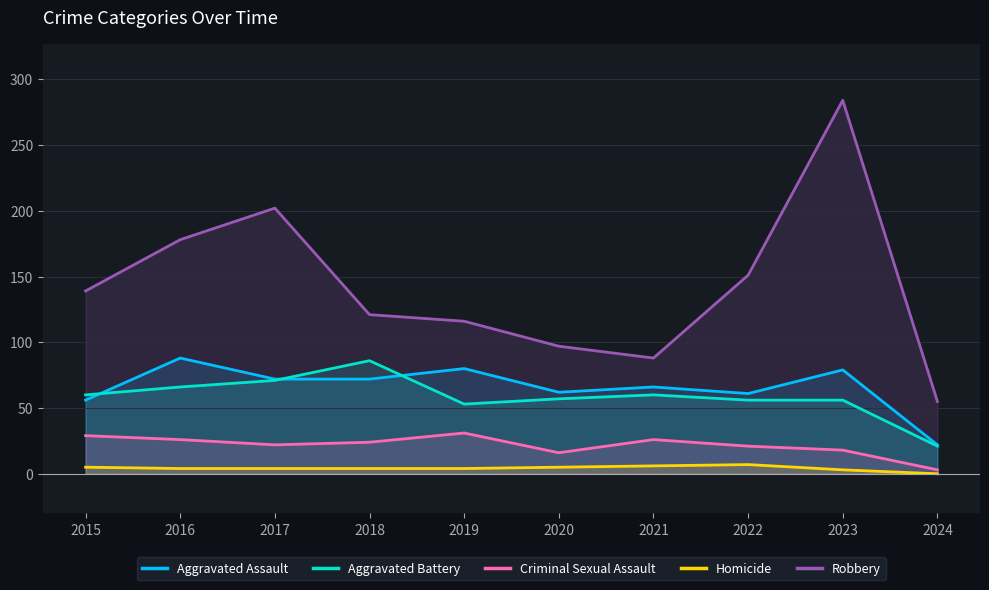

At which category does Criminal Sexual Assault reach its first local peak?

2019